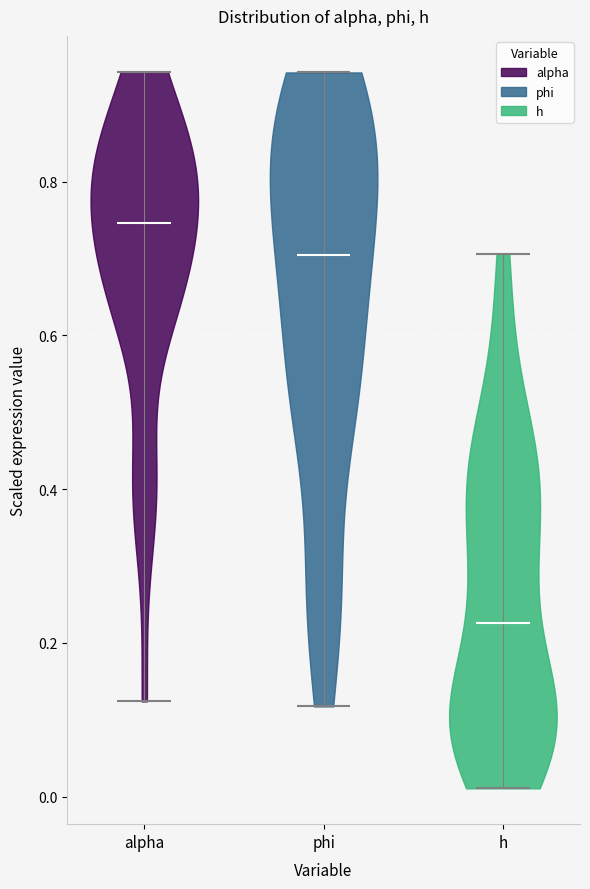

Which violin has the highest median line?

alpha